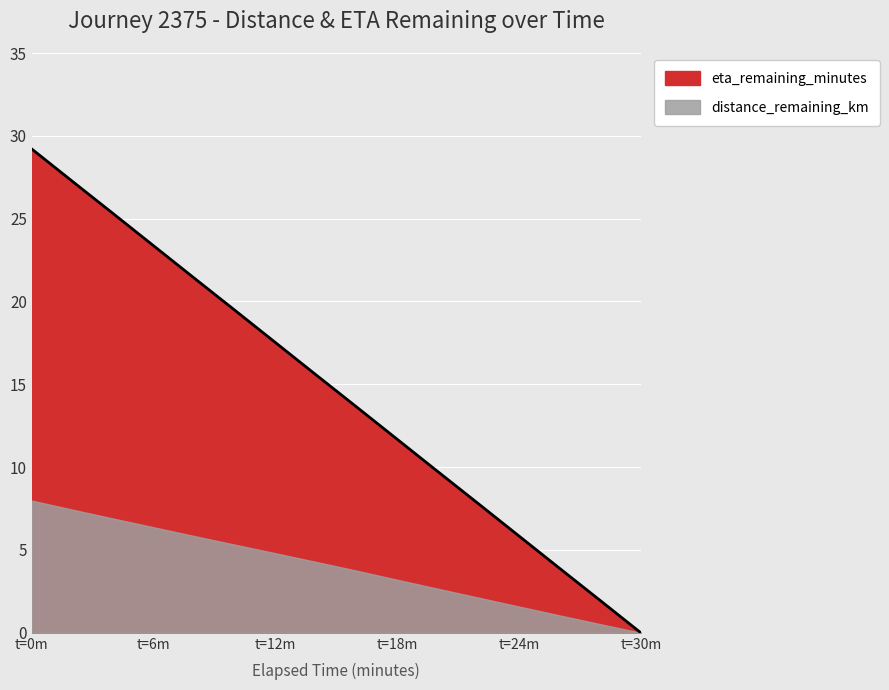

The value at 14.0 is 15.6. True or false?

True